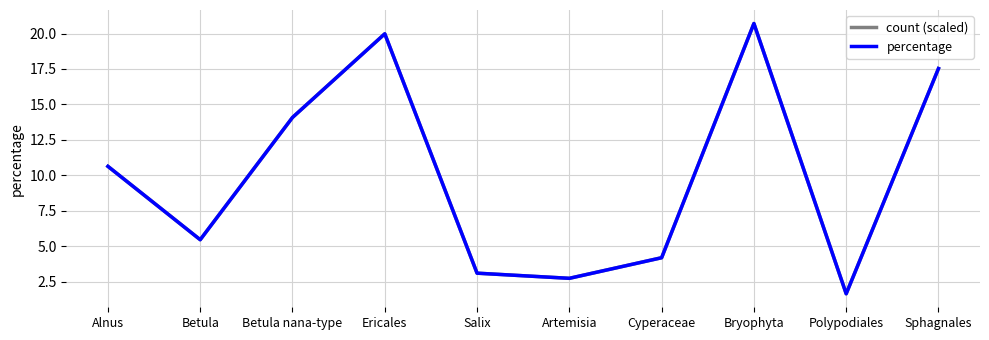

What position from the right is Betula nana-type?

8